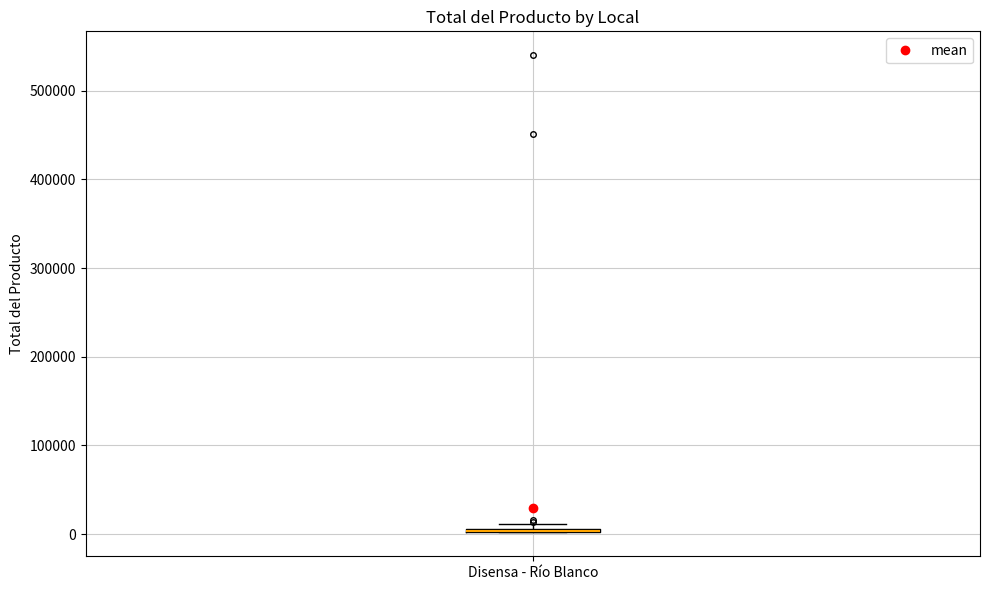

Where is the lower edge of the box for Disensa - Río Blanco on the y-axis? The values are not printed on the chart, so give them approximately, as read against the axis.

0